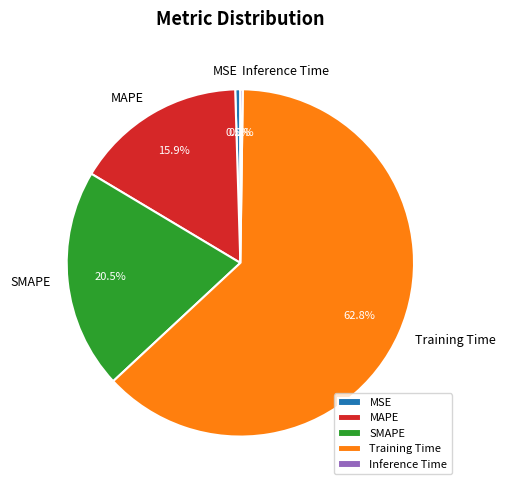

To the nearest percent, what is the combined percentage of MAPE and MSE?

16%